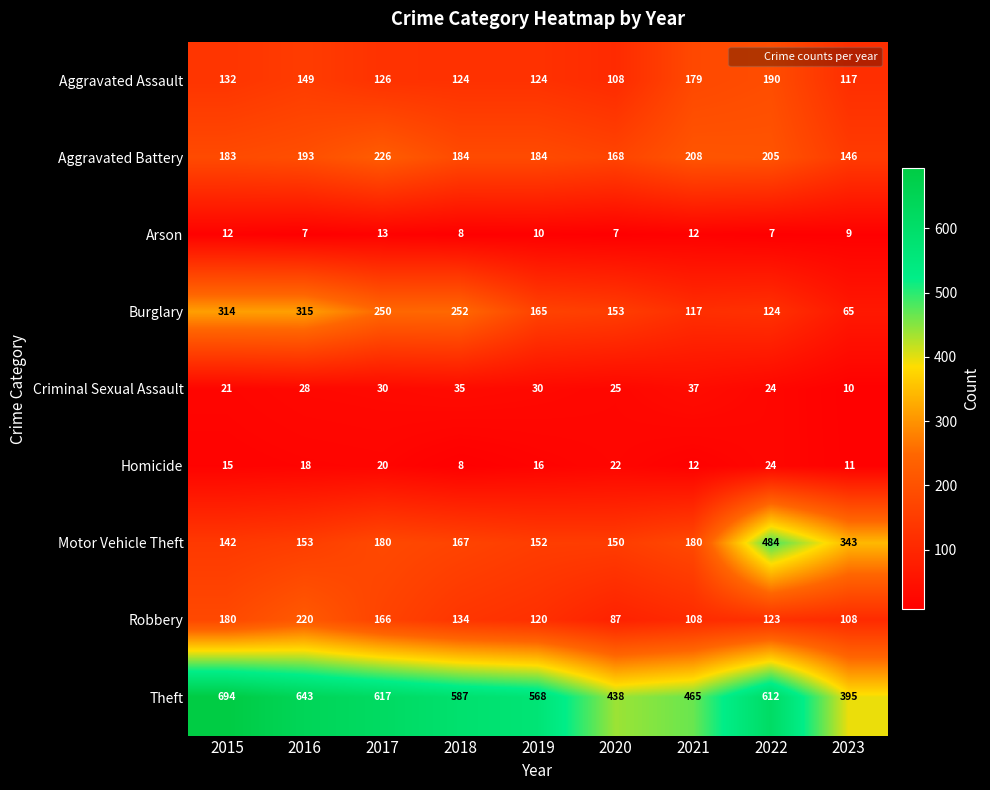

What is the minimum value for Aggravated Assault?

108